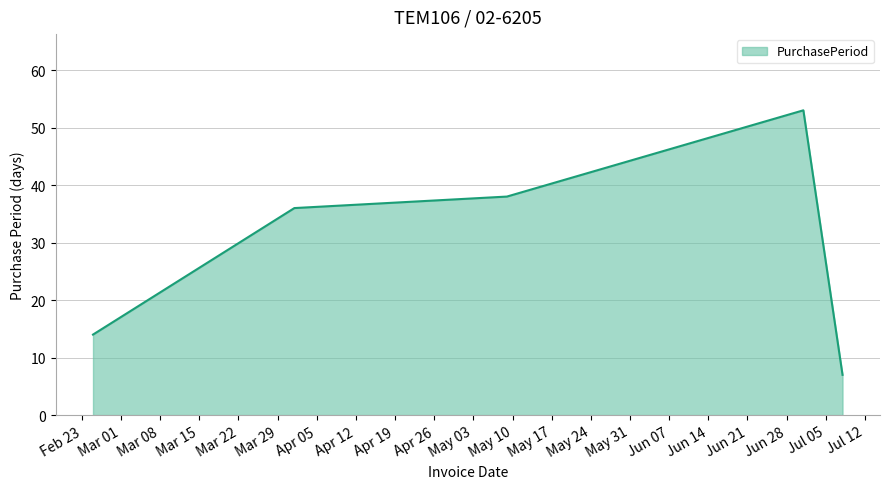

How many interior local peaks (higher than both neighbors) does the data have?

1